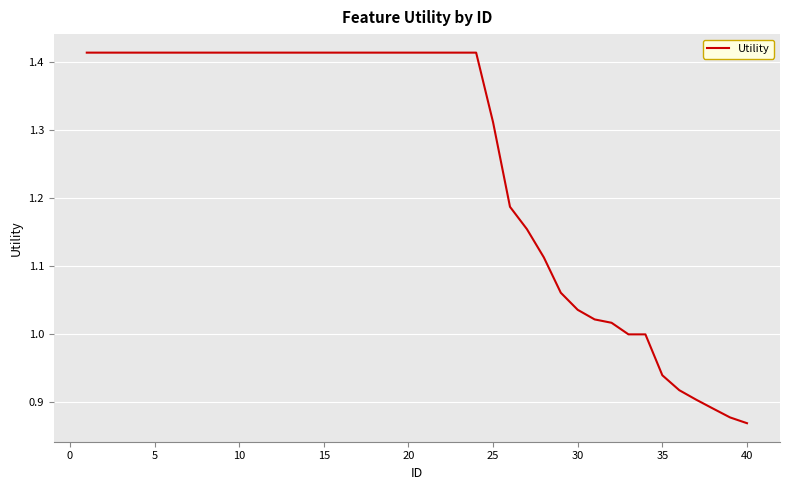

What is the difference between the maximum and minimum values?

0.5